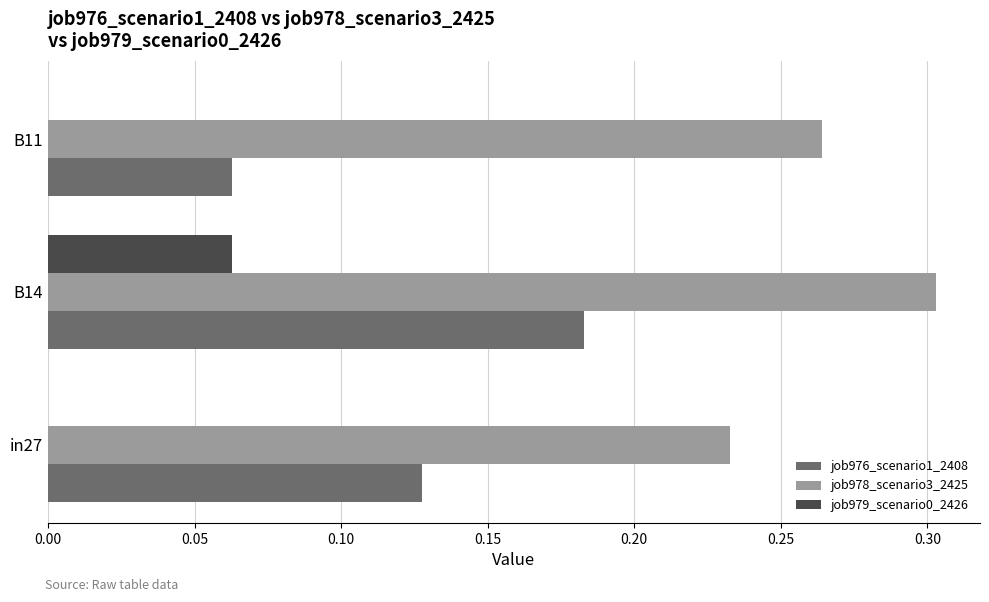

The value of job976_scenario1_2408 at in27 is 0.2. True or false?

False